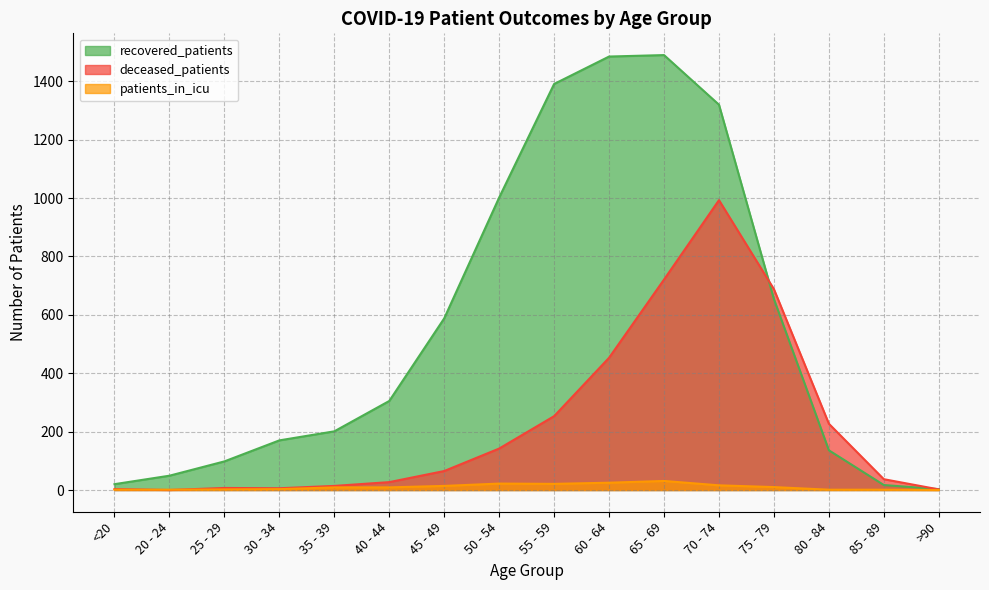

Where is the first local maximum for deceased_patients?

25 - 29